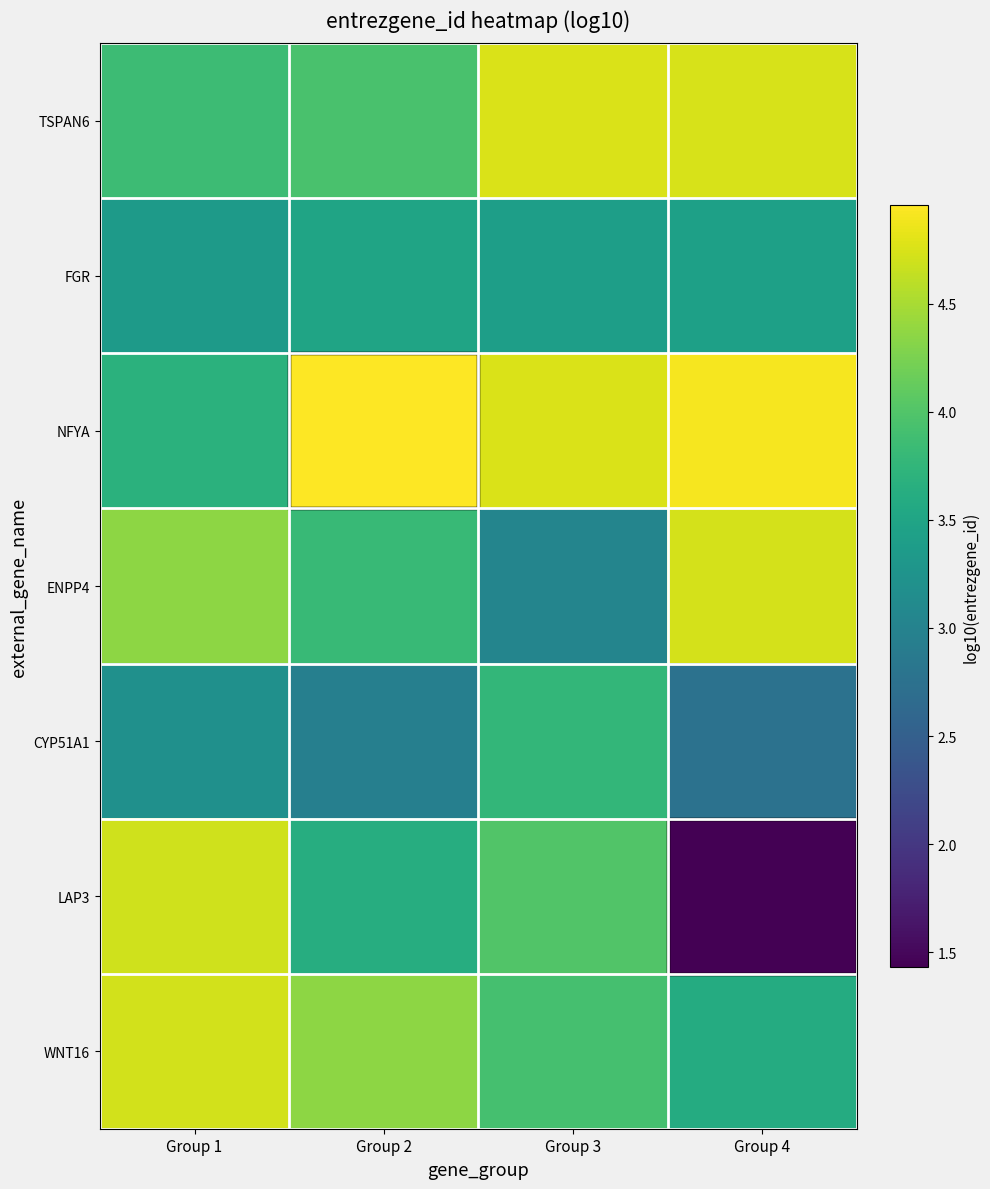

How many series are shown in this chart?

7